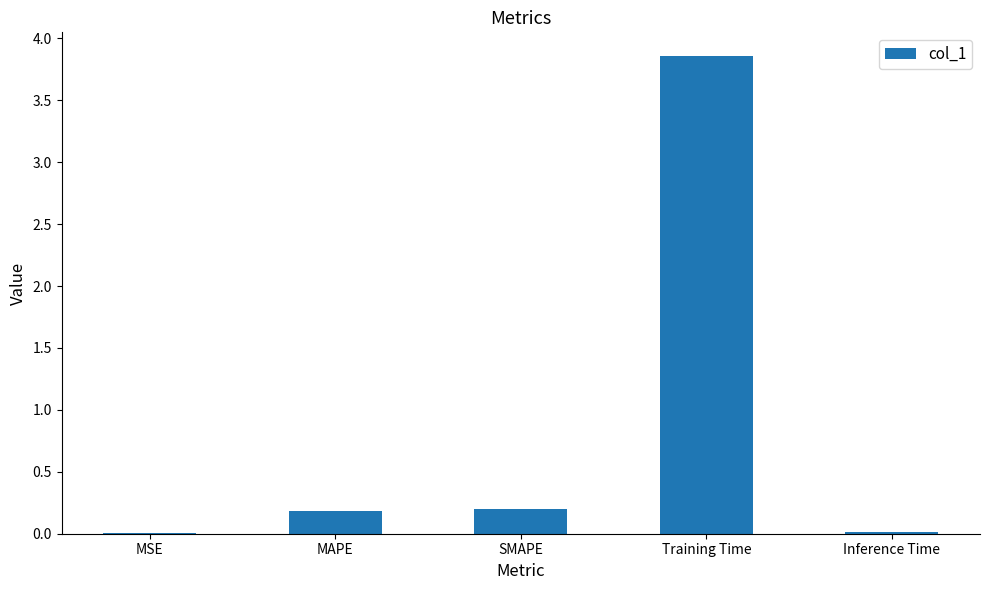

What is the sum of the values at SMAPE and Training Time?

4.1